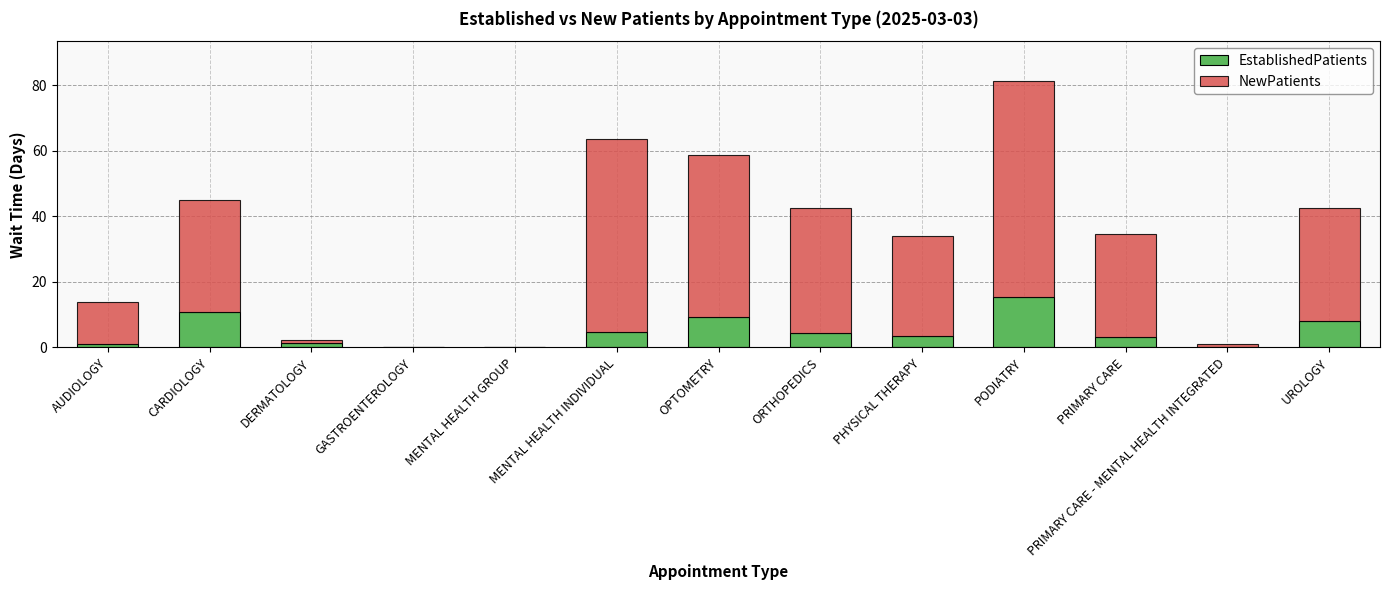

The value of EstablishedPatients at PHYSICAL THERAPY is 3.5. True or false?

True